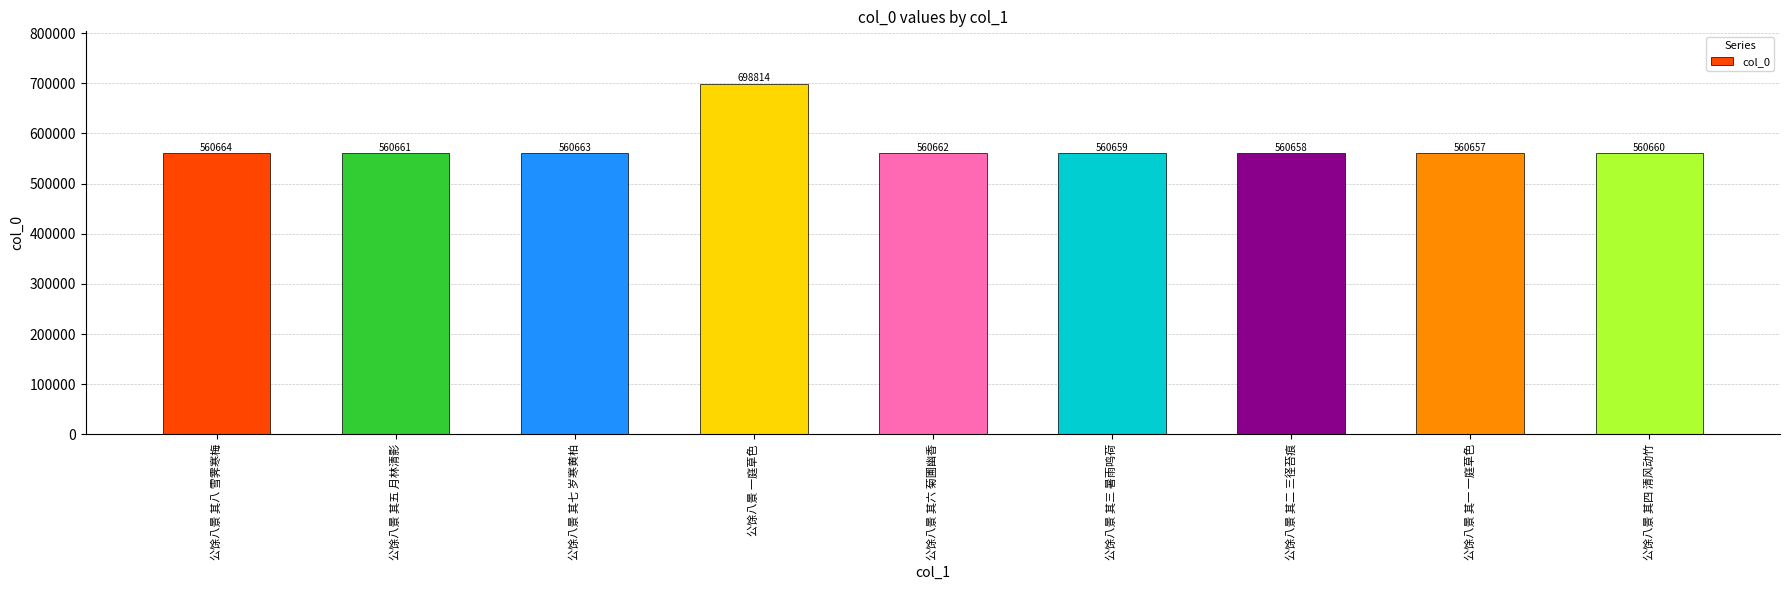

What is the sum of the values at 公馀八景 其八 雪霁寒梅 and 公馀八景 其七 岁寒黄柏?

1121327